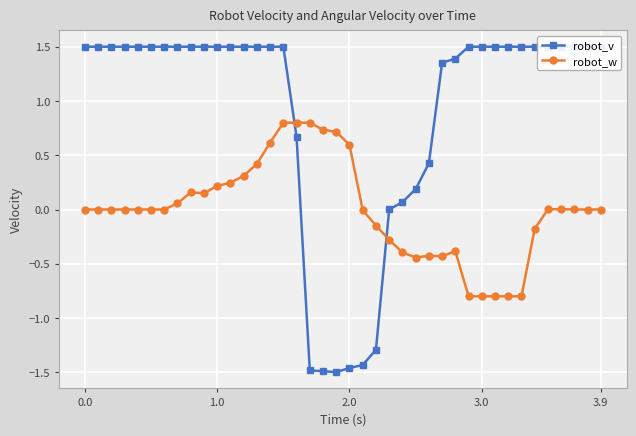

What is the maximum value for robot_w?

0.8